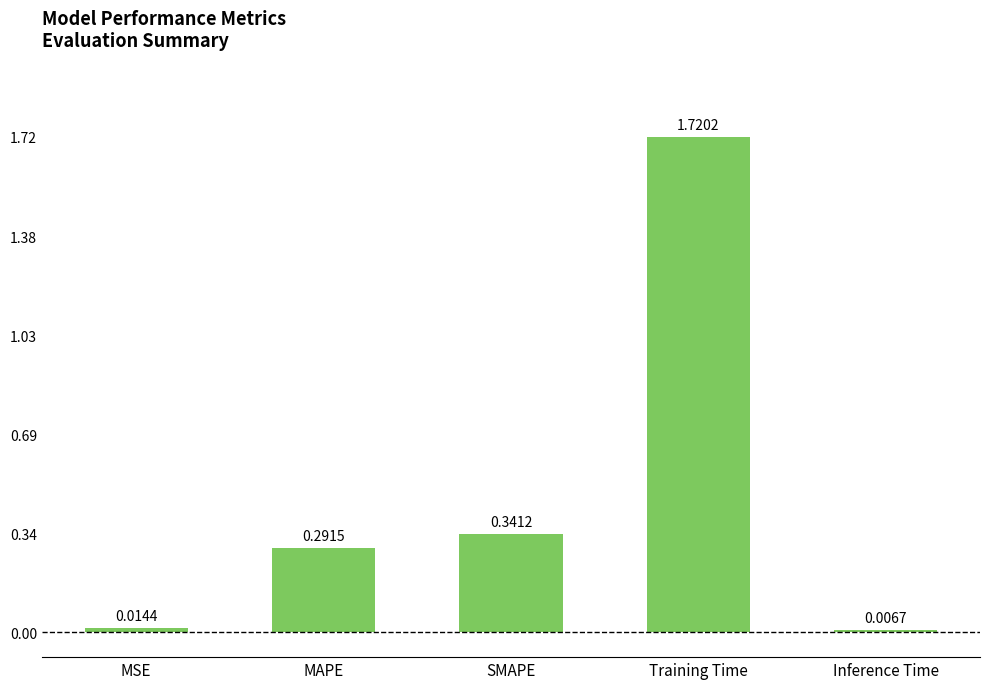

What is the change in value from MSE to MAPE?

+0.3